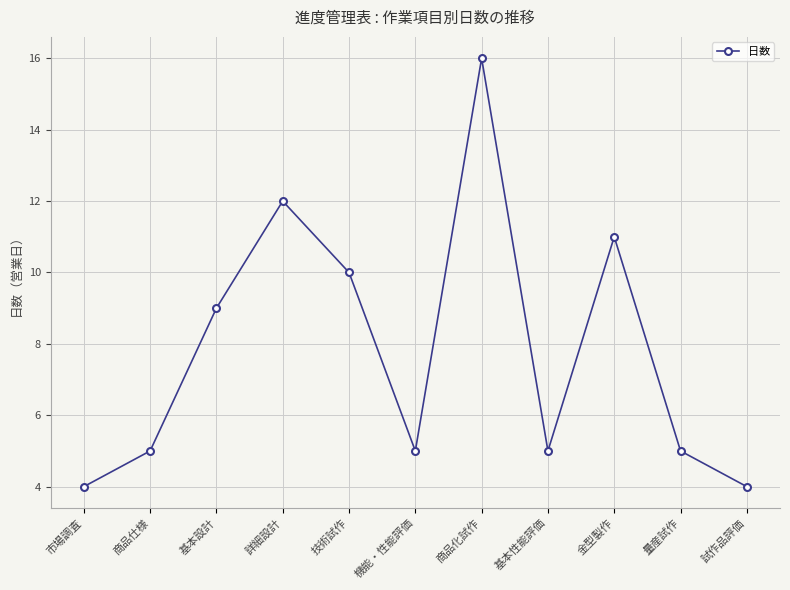

Does the chart have visible grid lines?

Yes